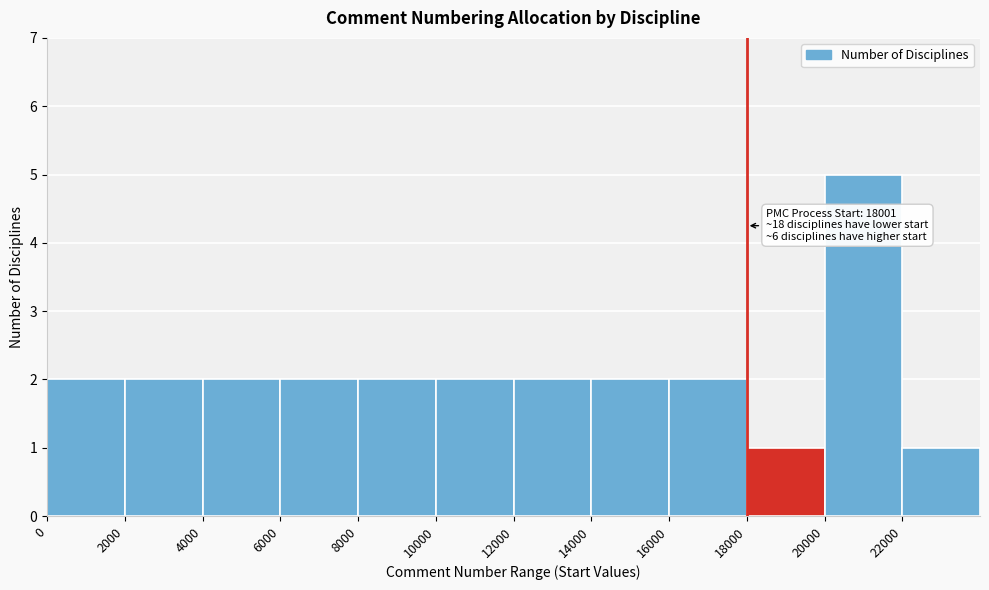

Over which range of the x-axis is the bar tallest?

20000 to 22000